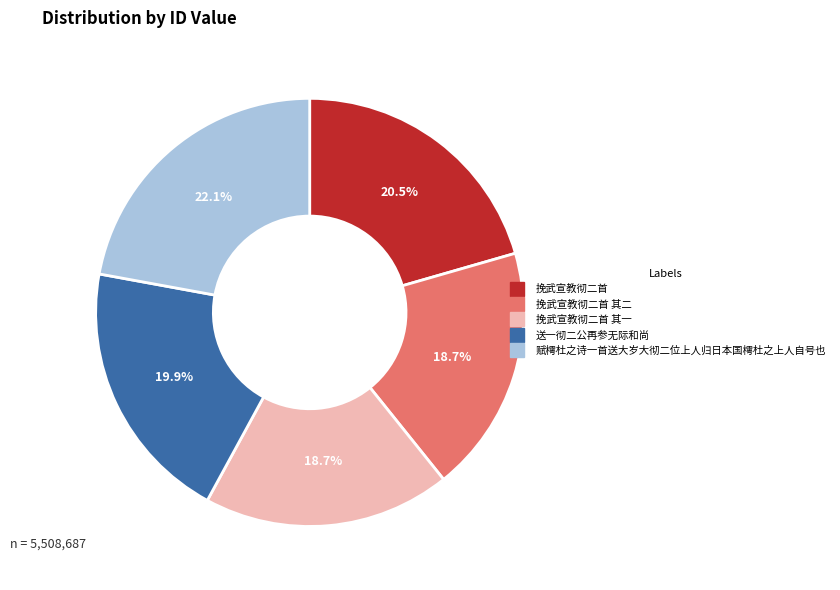

To the nearest percent, what is the difference between the largest and smallest slice percentages?

3%